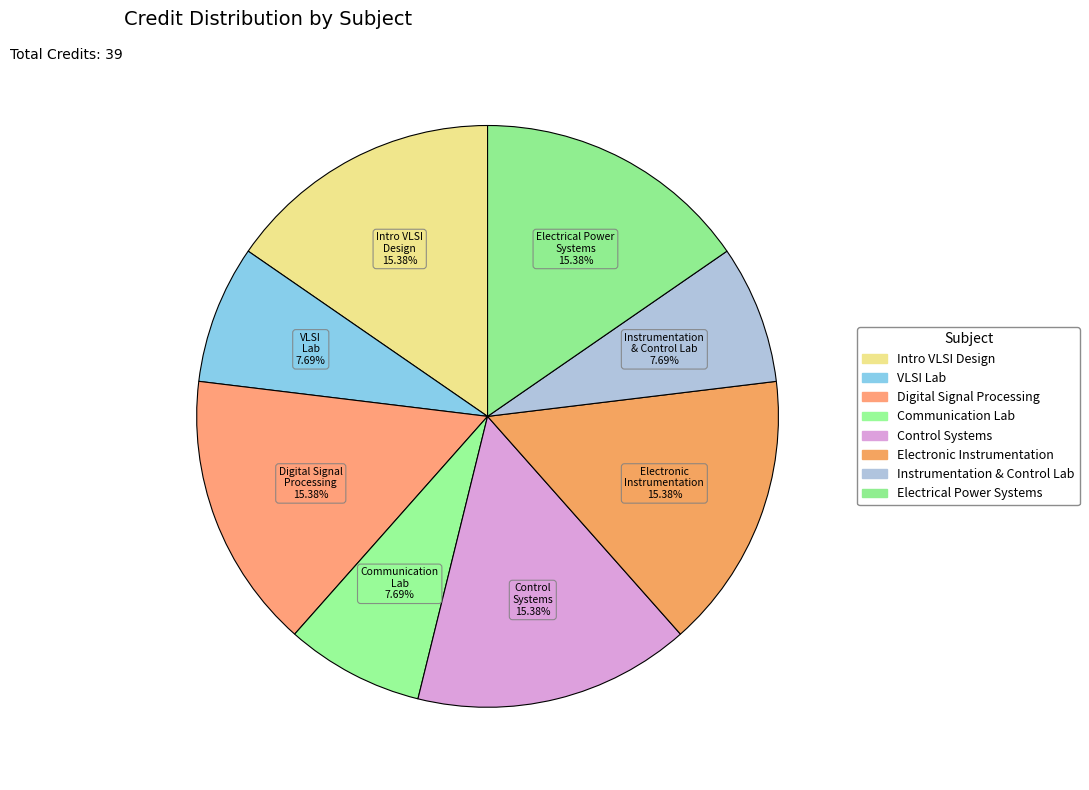

Is VLSI Lab the majority of the pie?

No